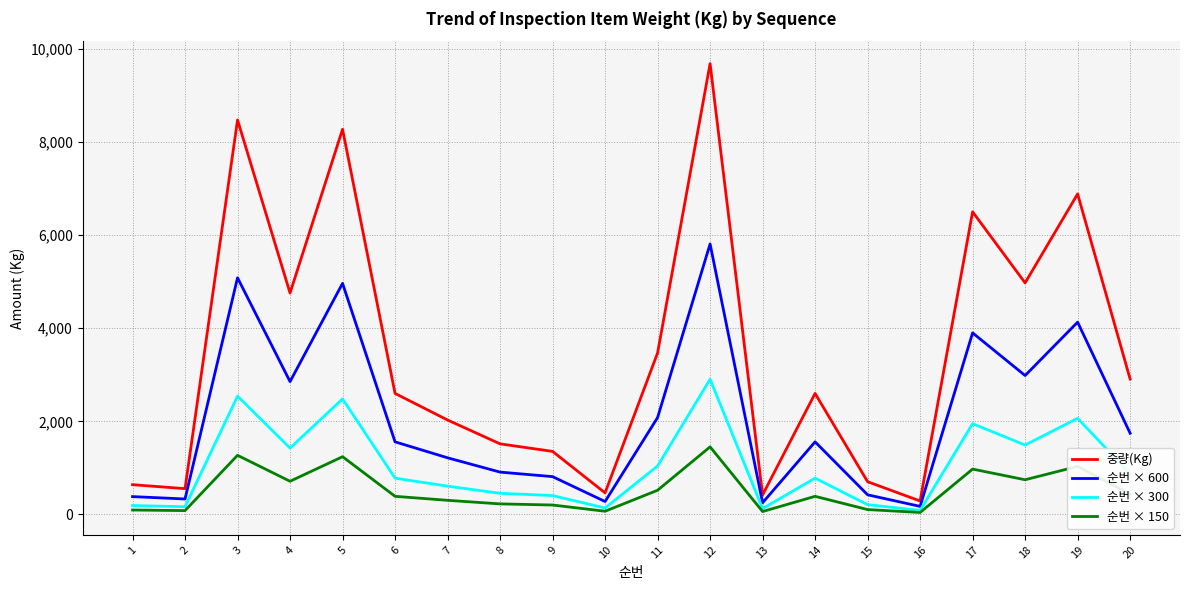

Which series has the widest spread of values?

중량(Kg)